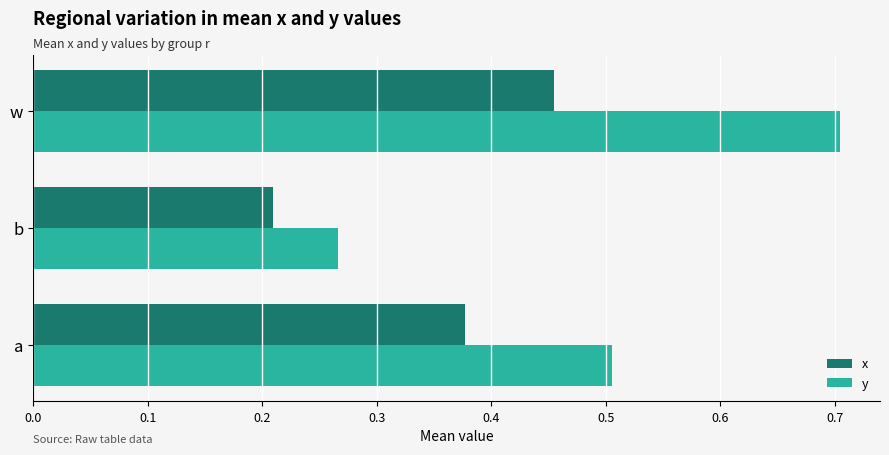

List the series in order of their peak value, lowest first.

x, y